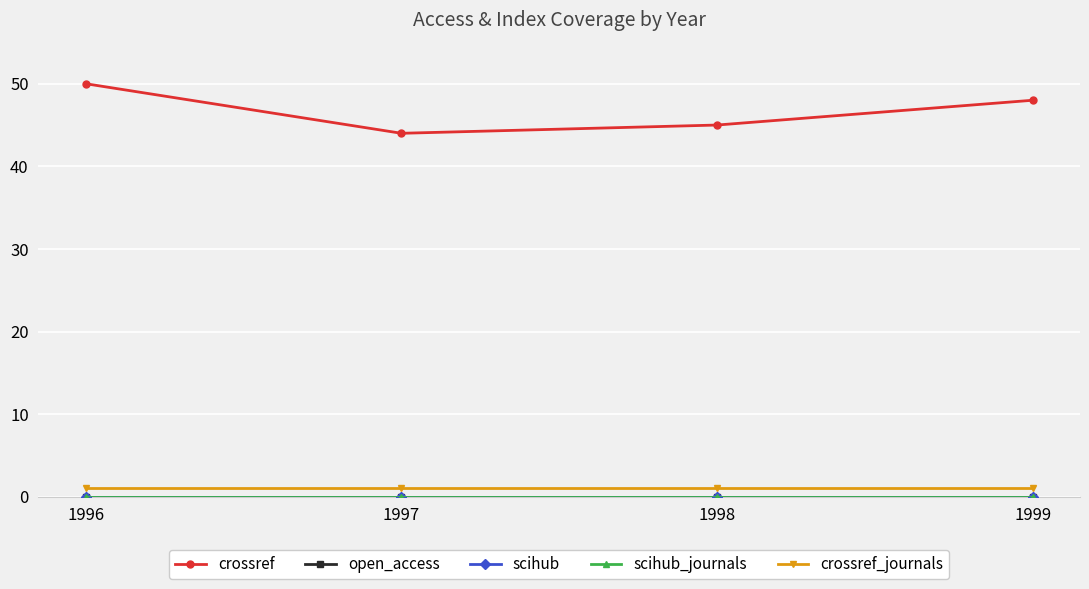

At which category is the sum across all series the highest?

1996